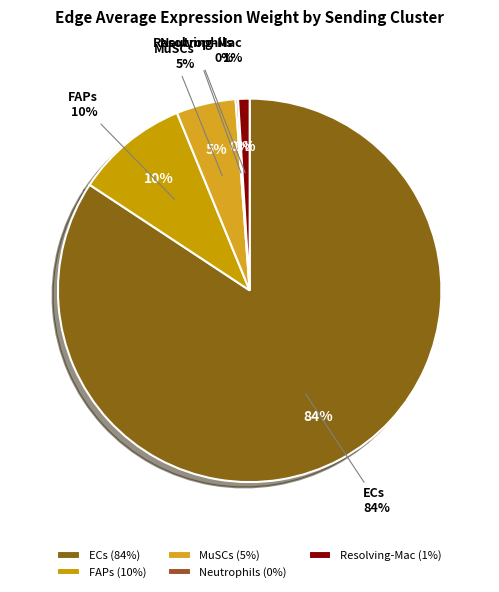

Is it true that ECs is 79% of the pie?

False